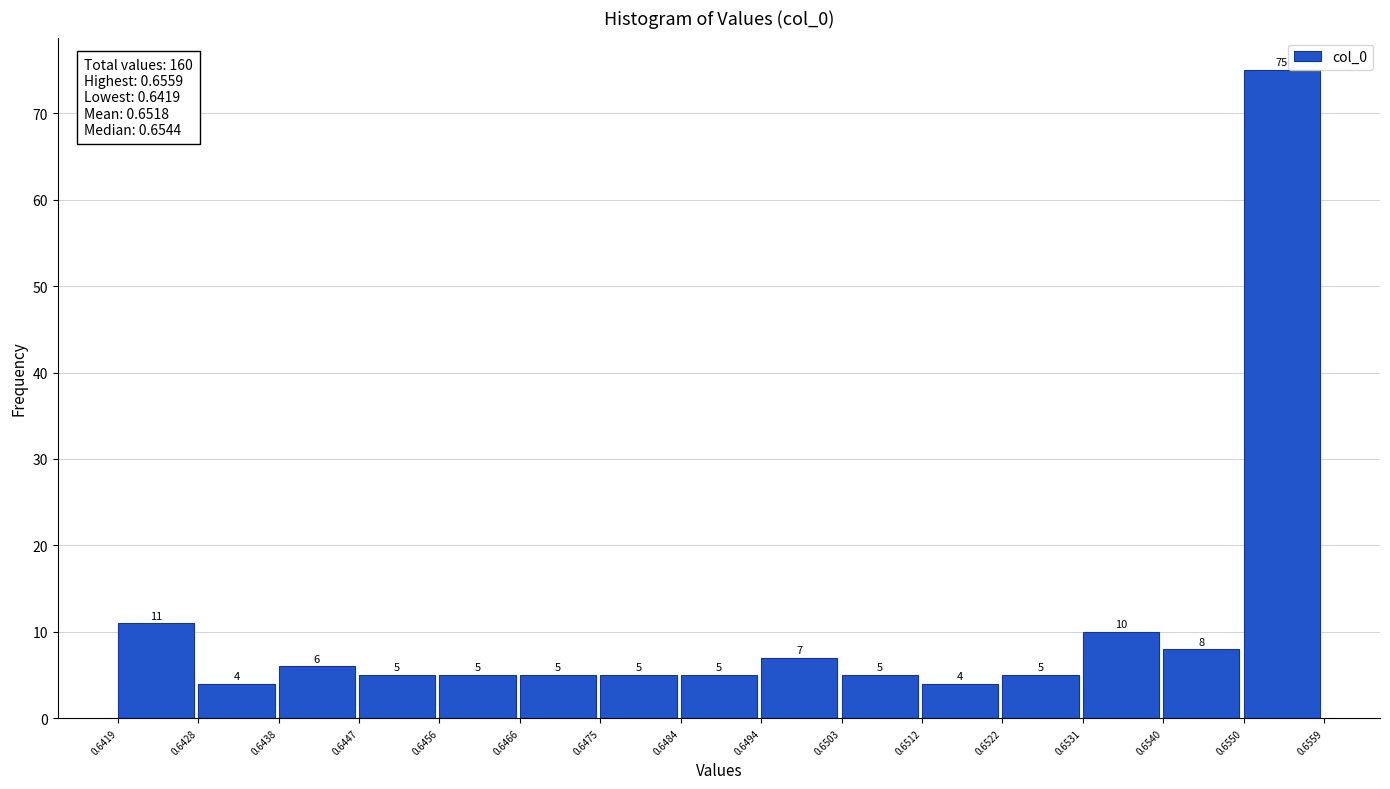

Which range on the x-axis has the tallest bar?

0.6550 to 0.6559